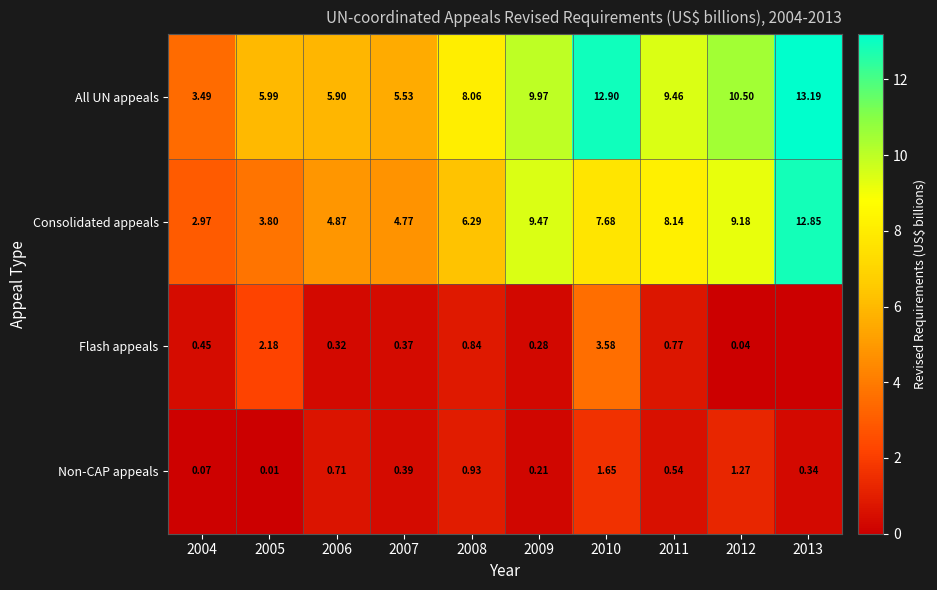

What is the difference between the Flash appeals values at 2010 and 2006?

3.3